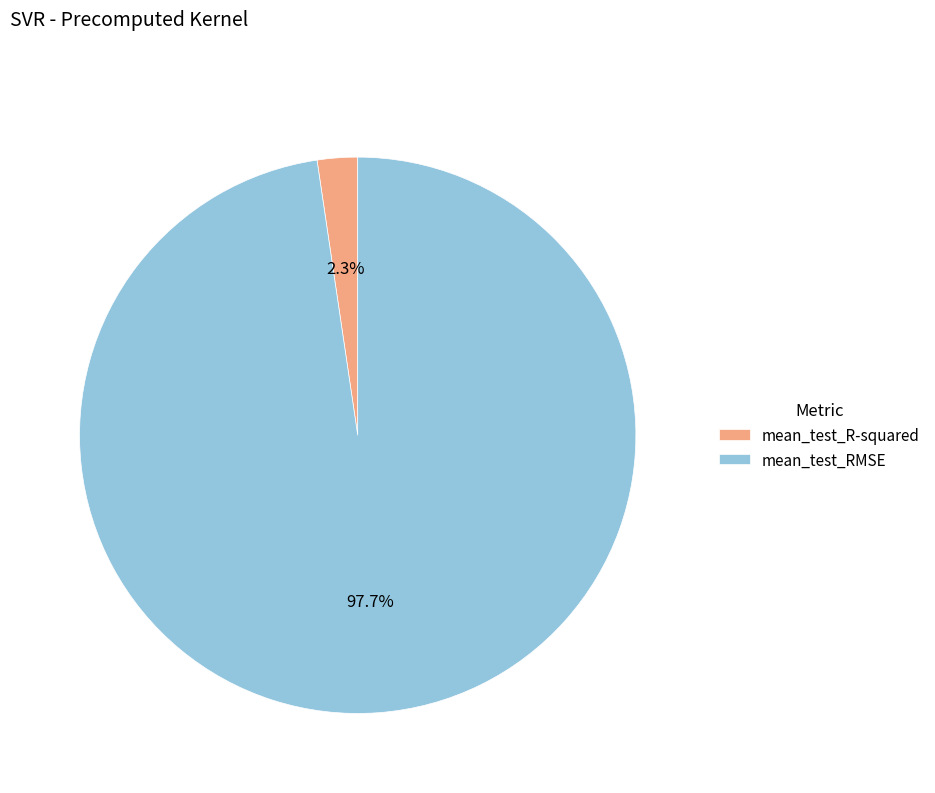

How many segments does this pie chart have?

2